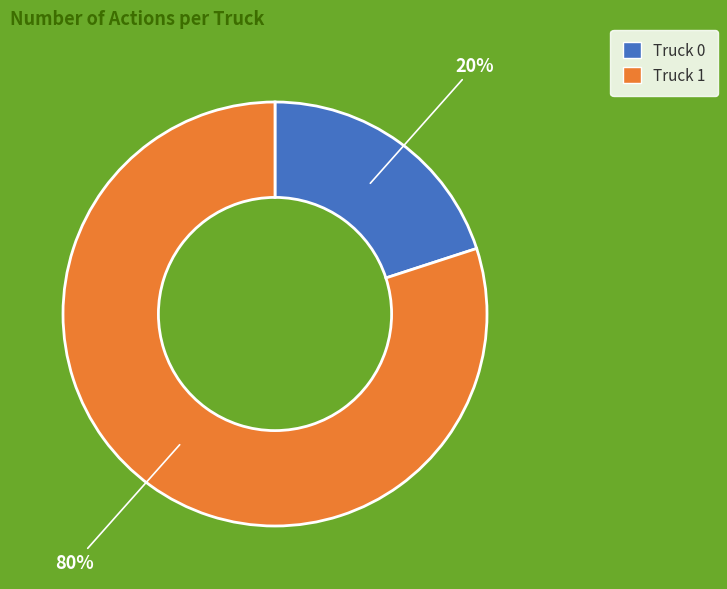

Which category has the biggest portion of the pie?

Truck 1